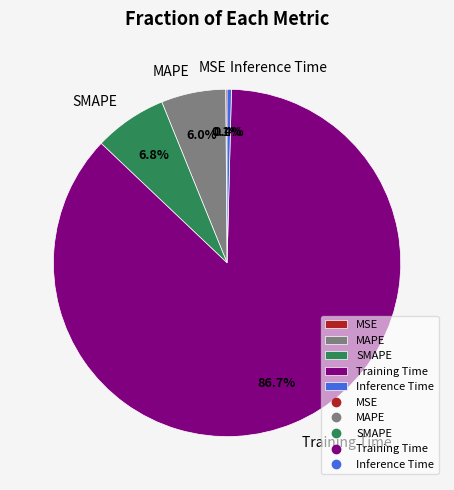

Which category has the biggest portion of the pie?

Training Time